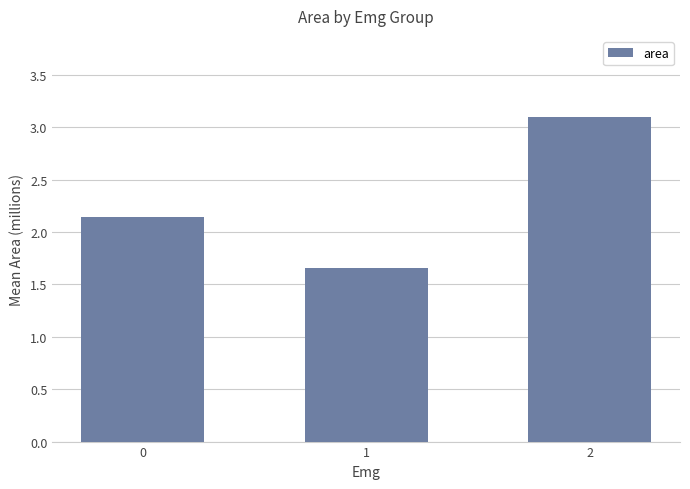

How many bars are there in total?

3